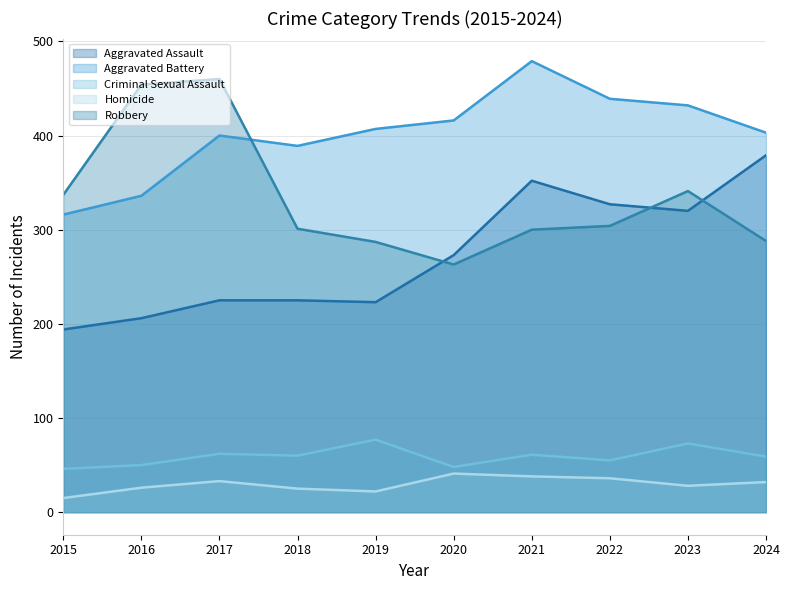

How many data points in Robbery are less than 304?

5